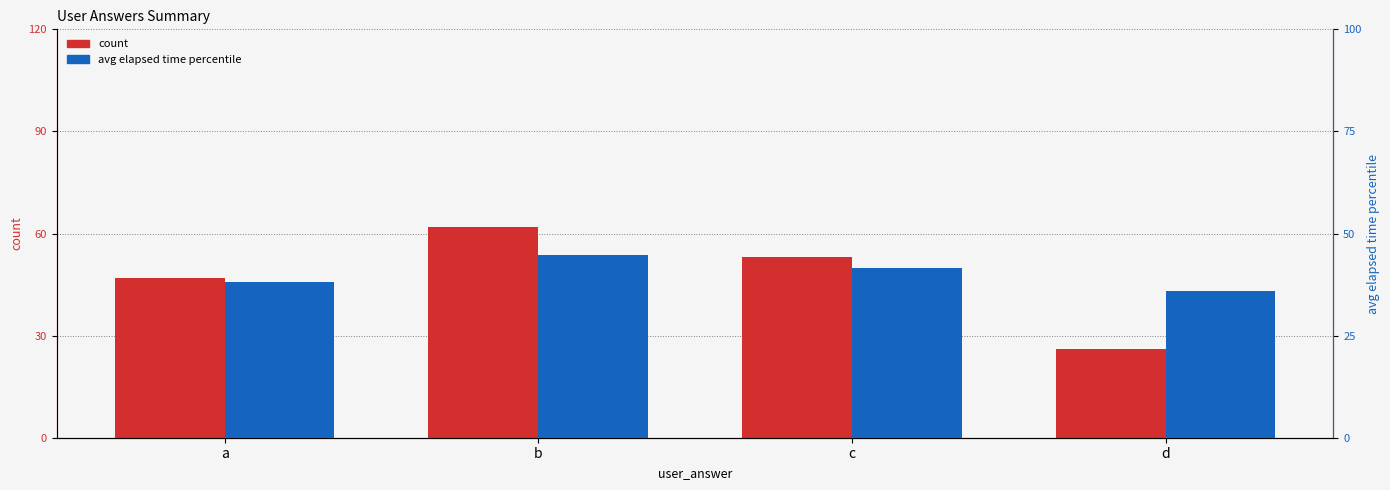

Which category has the lowest value in the avg elapsed time percentile series?

d